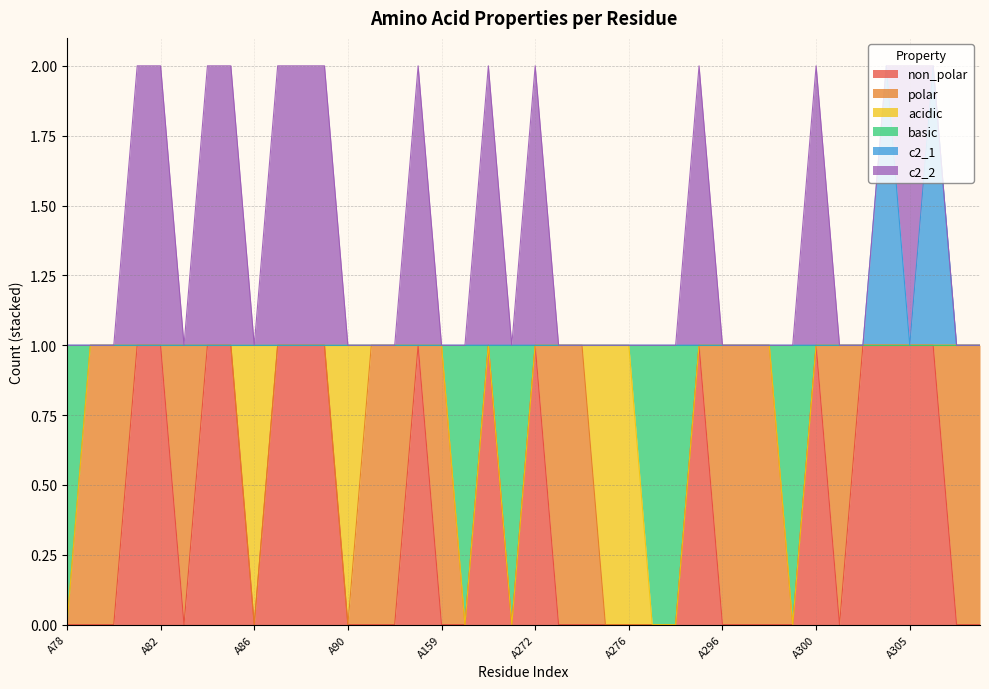

Which category has the lowest value in the c2_1 series?

A78